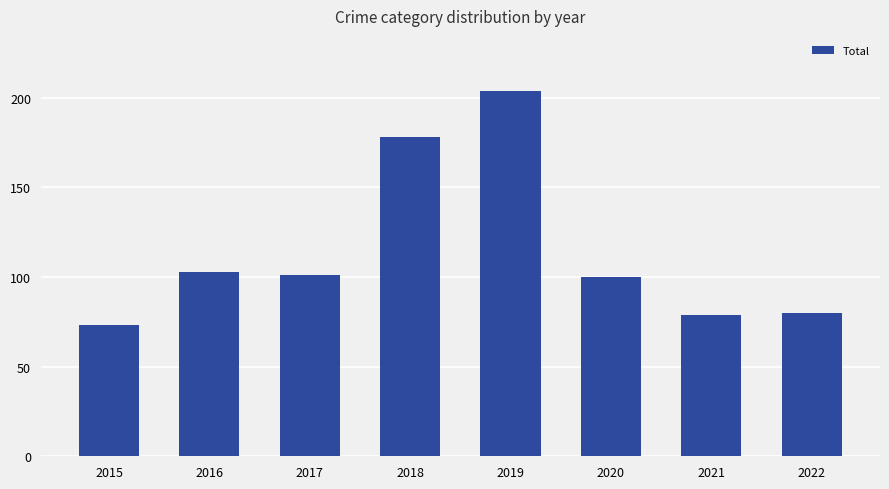

Are the bars horizontal?

No